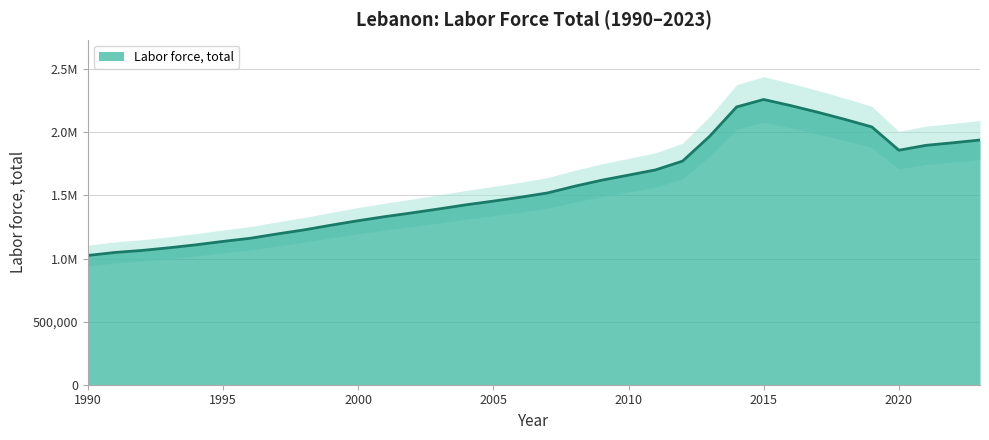

Count the number of values greater than 1519312.

16